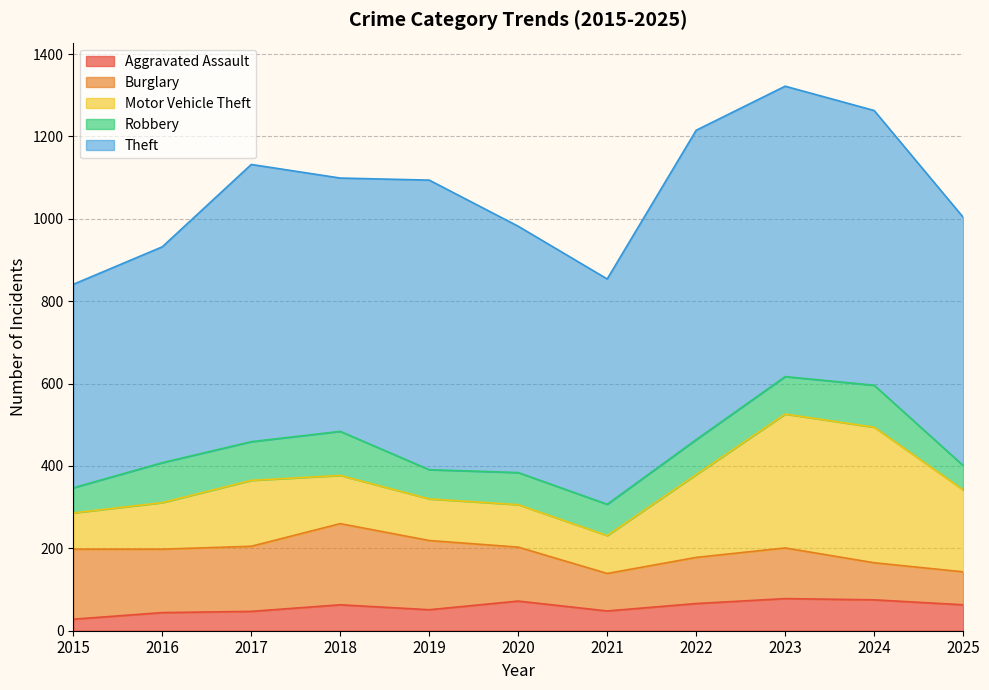

At which category is the sum across all series the highest?

2023